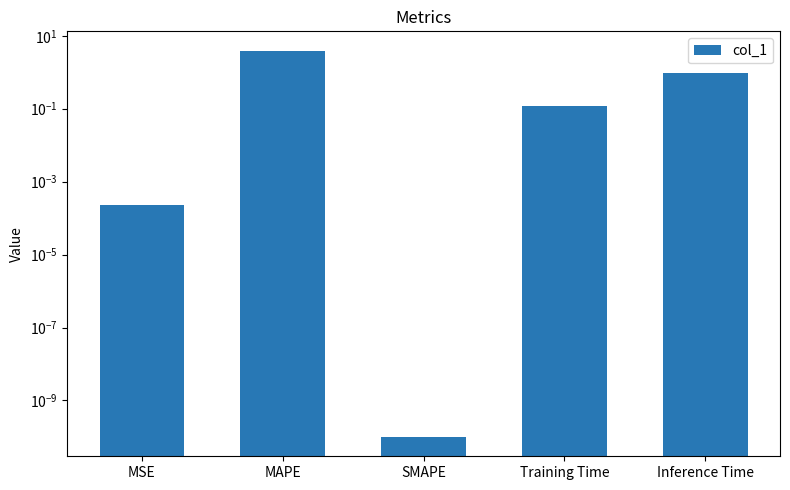

What is the label of the 5th bar from the left?

Inference Time